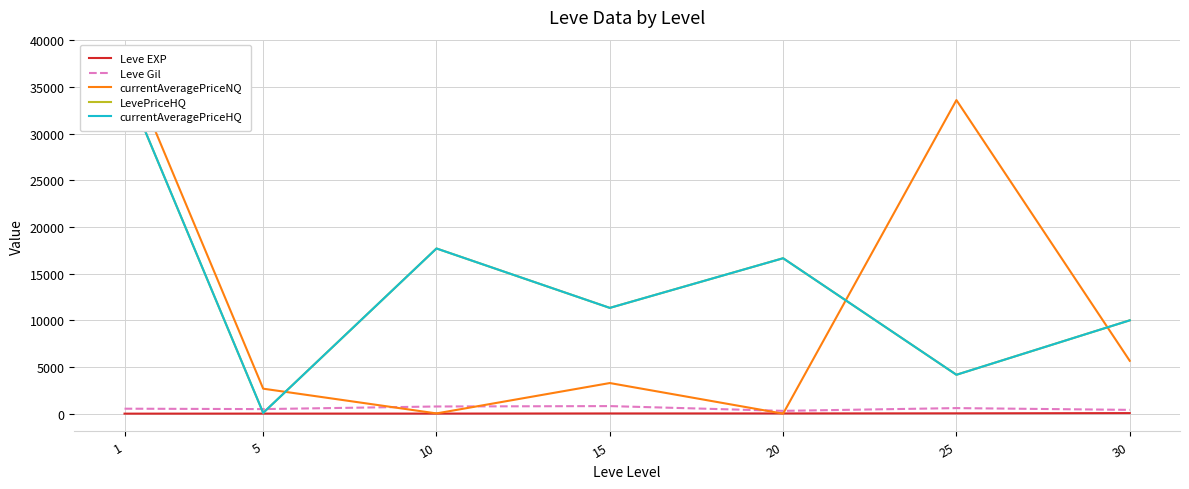

Which series changed the most between 10 and 25?

currentAveragePriceNQ